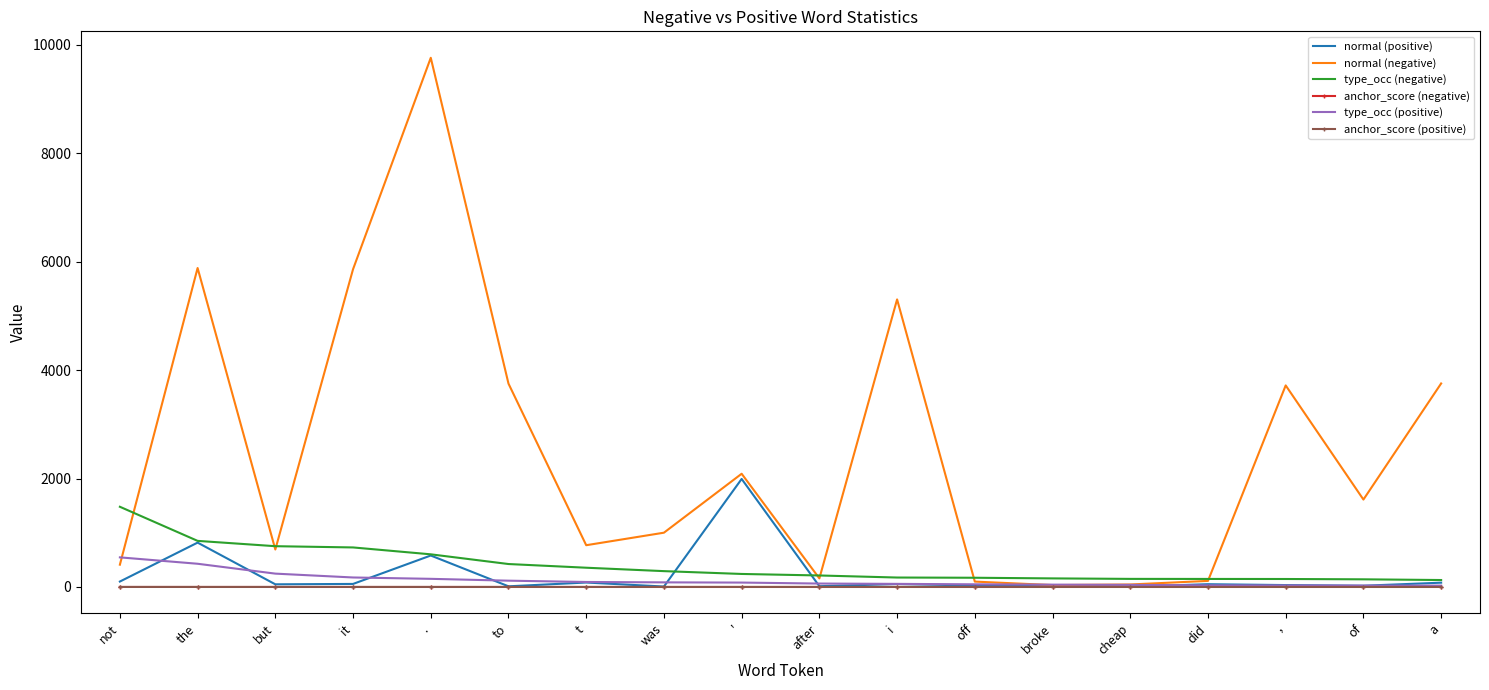

At which category does the chart reach its peak across all series?

.